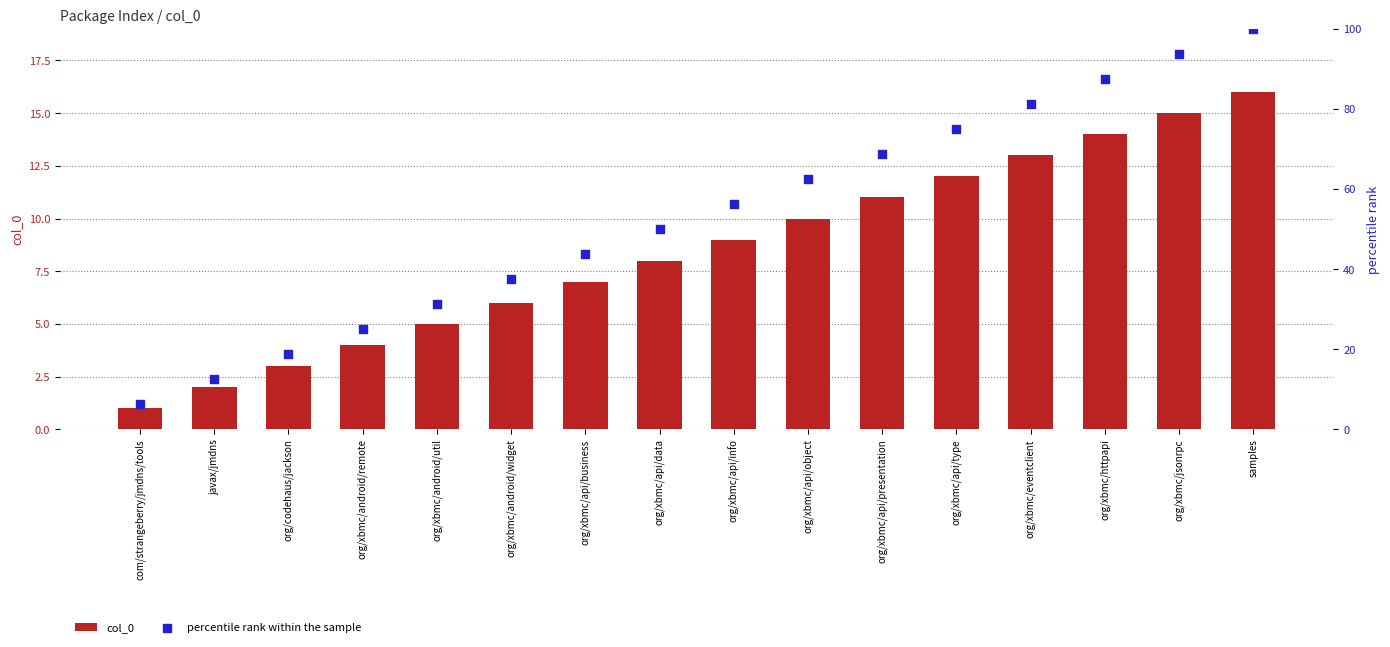

At which category is the sum across all series the highest?

samples